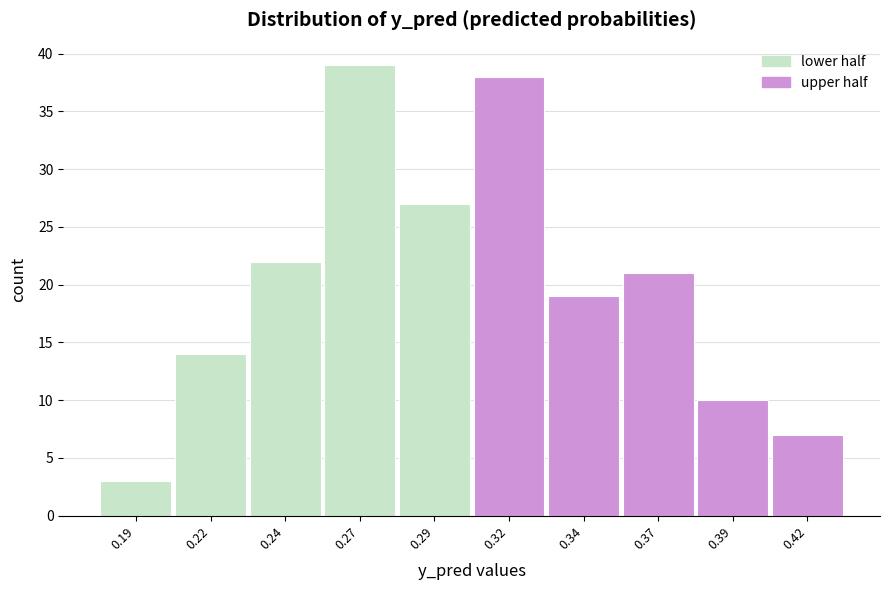

Reading left to right, extract all data points from this chart.

0.19=3	0.22=14	0.24=22	0.27=39	0.29=27	0.32=38	0.34=19	0.37=21	0.39=10	0.42=7